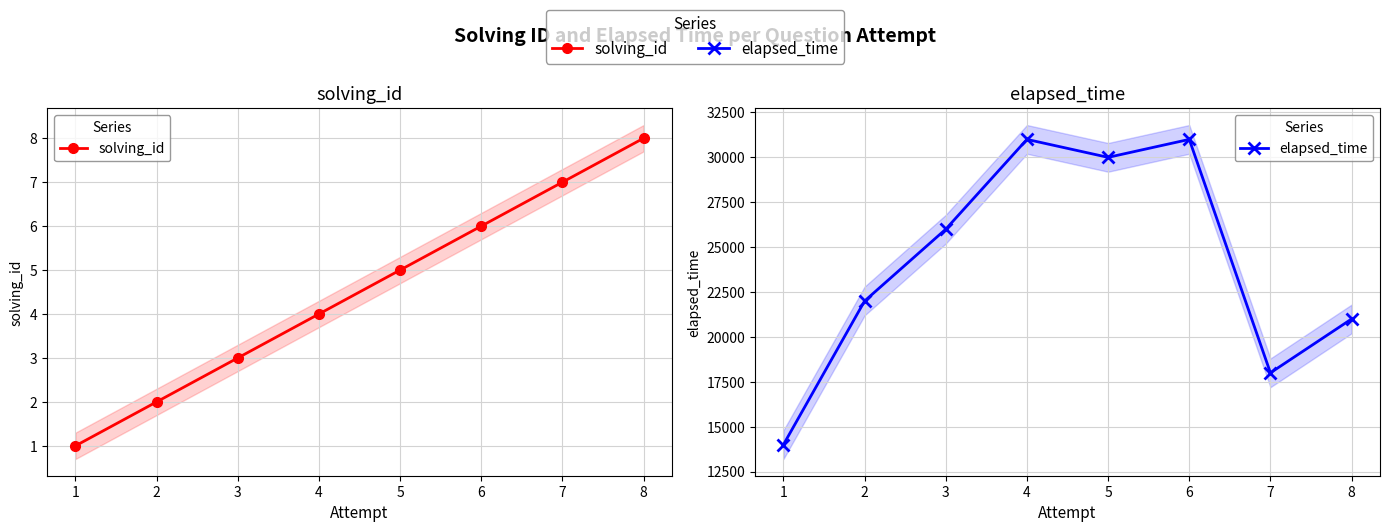

What is the difference between the maximum and minimum values in the elapsed_time series?

17000